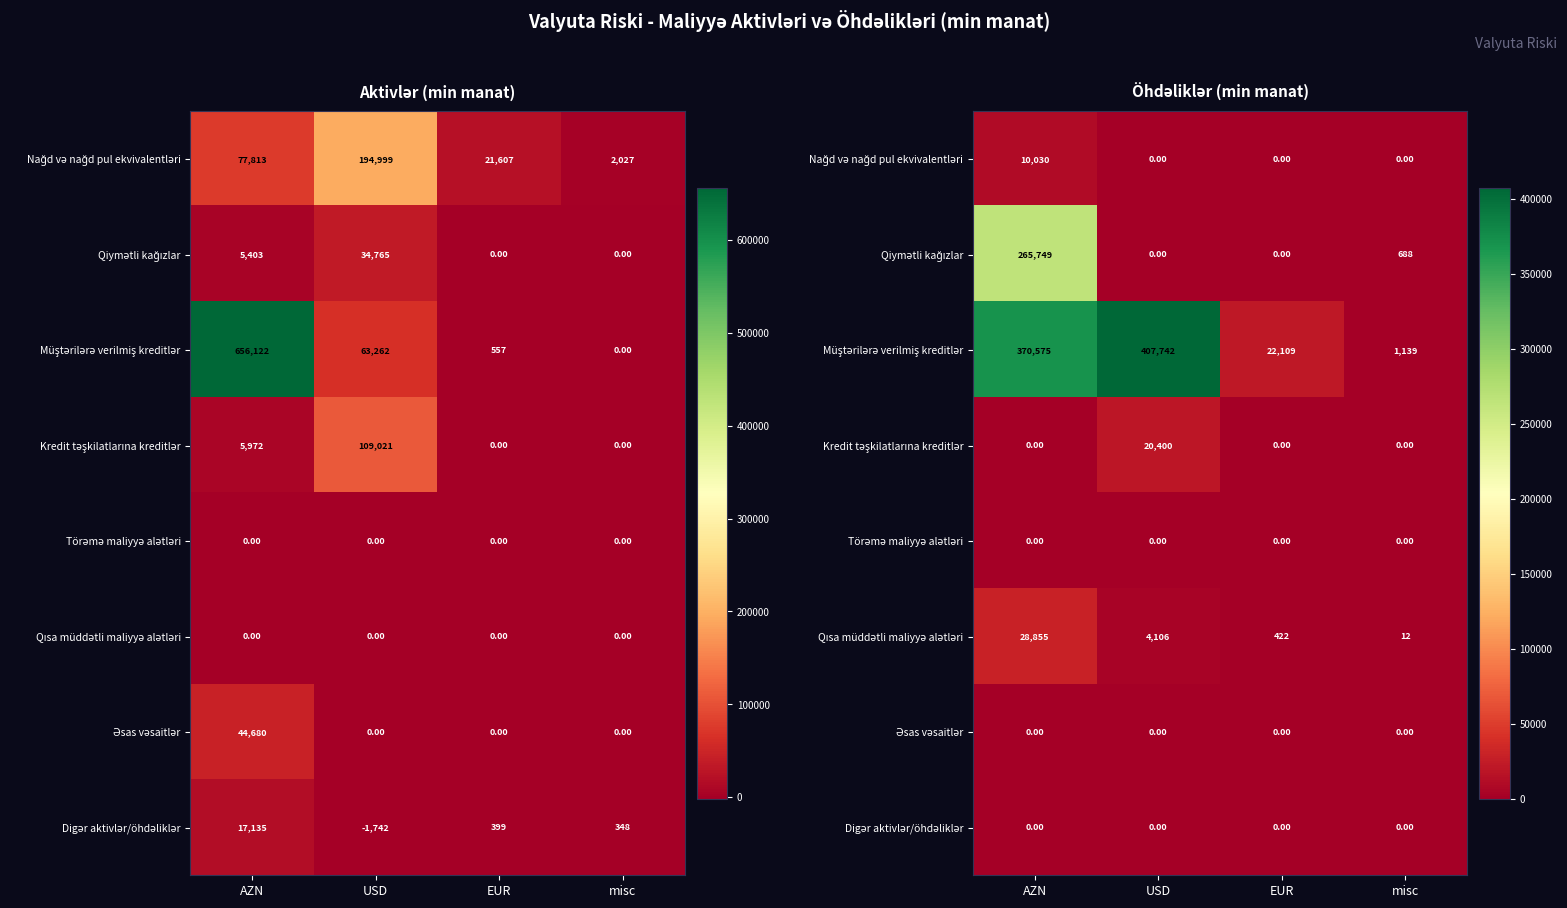

List the series in order of their peak value, lowest first.

Törəmə maliyyə alətləri, Əsas vəsaitlər, Digər aktivlər/öhdəliklər, Nağd və nağd pul ekvivalentləri, Kredit təşkilatlarına kreditlər, Qısa müddətli maliyyə alətləri, Qiymətli kağızlar, Müştərilərə verilmiş kreditlər